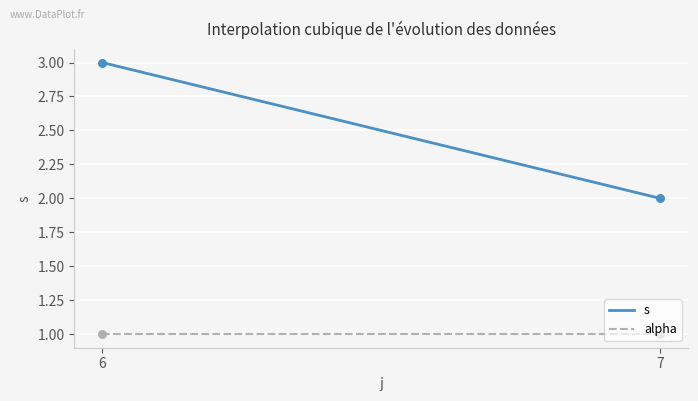

What are all the series names shown in the legend?

s, alpha